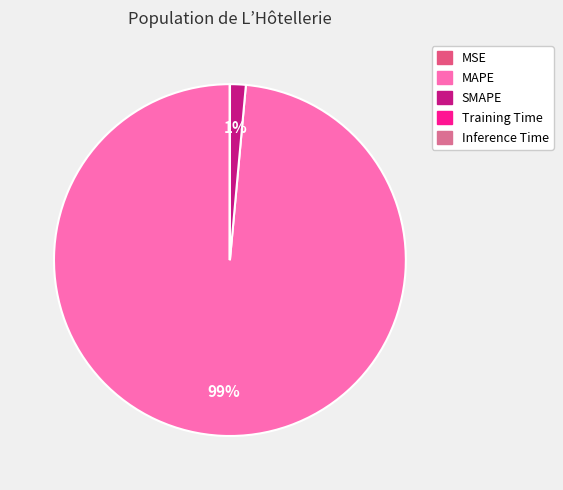

Which category accounts for the majority?

MAPE